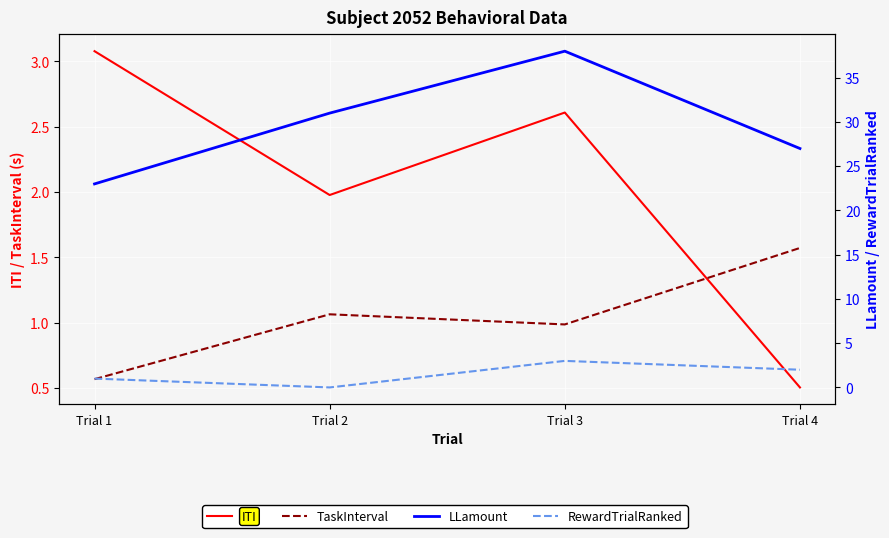

List the series in order of their peak value, lowest first.

TaskInterval, RewardTrialRanked, ITI, LLamount